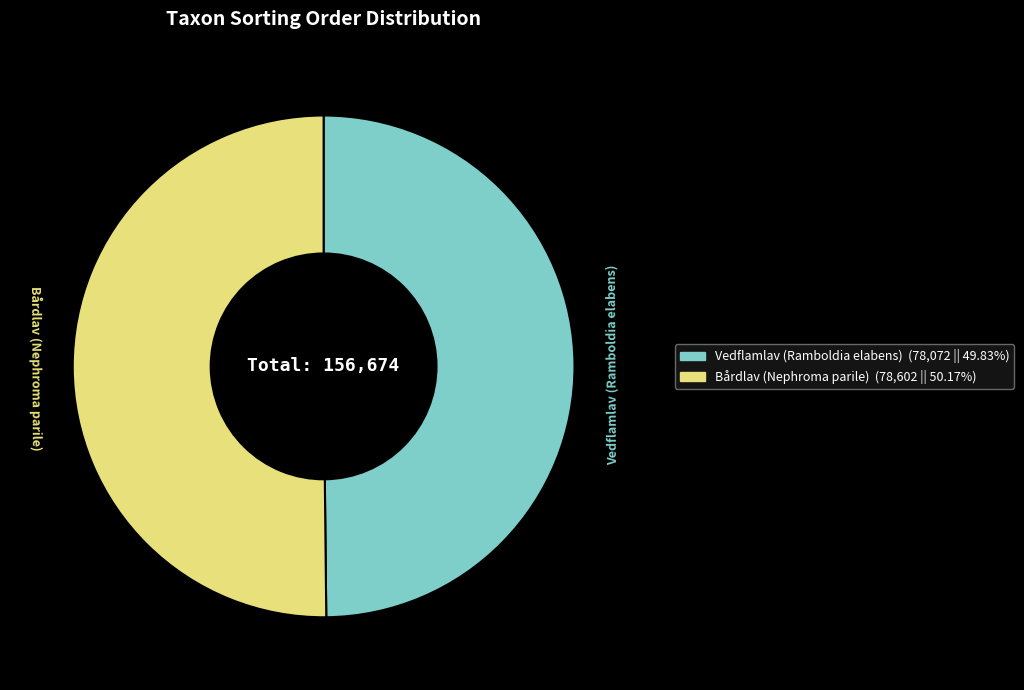

Do Vedflamlav (Ramboldia elabens) and Bårdlav (Nephroma parile) together represent more than half of the pie?

Yes